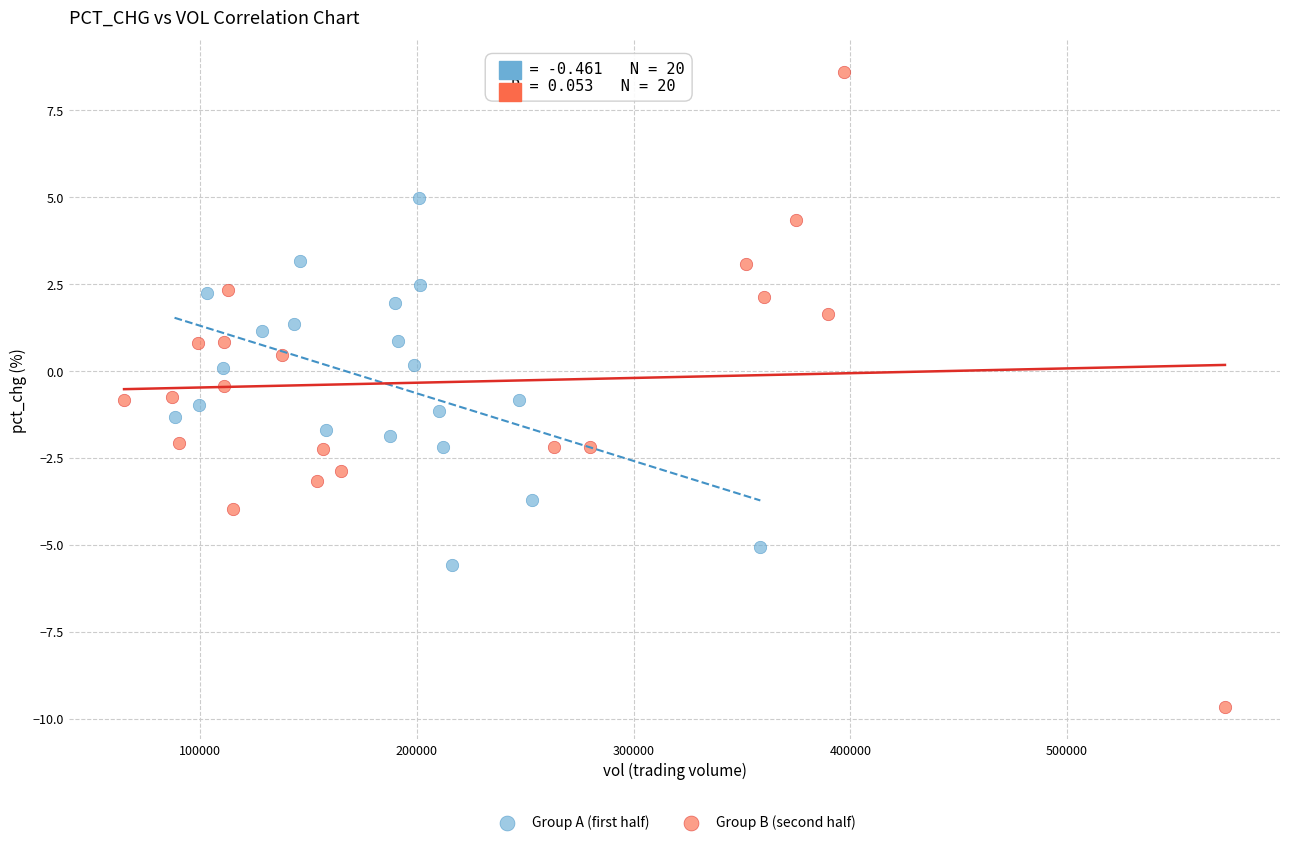

Which series has the widest spread of Y values?

Group B (second half)